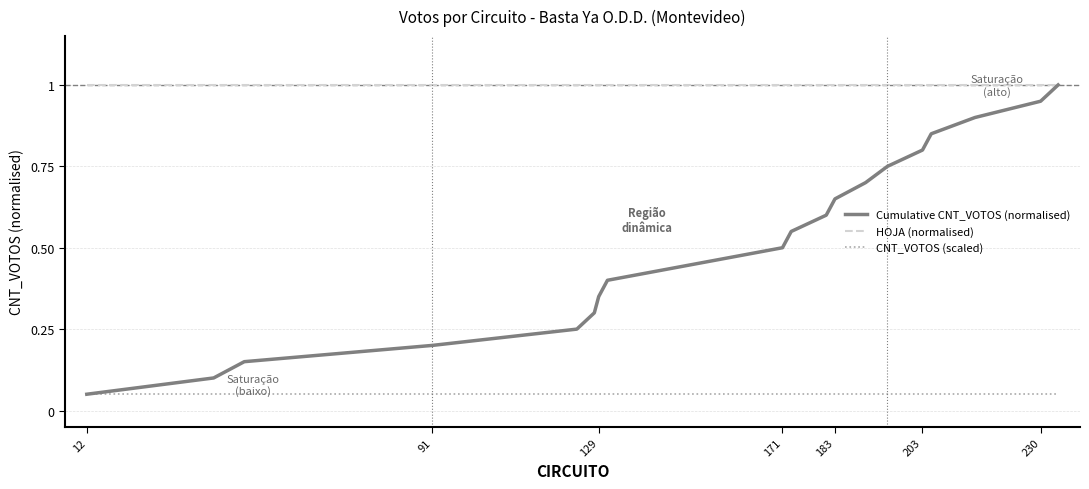

What is the highest value of the HOJA (normalised) series?

1.0